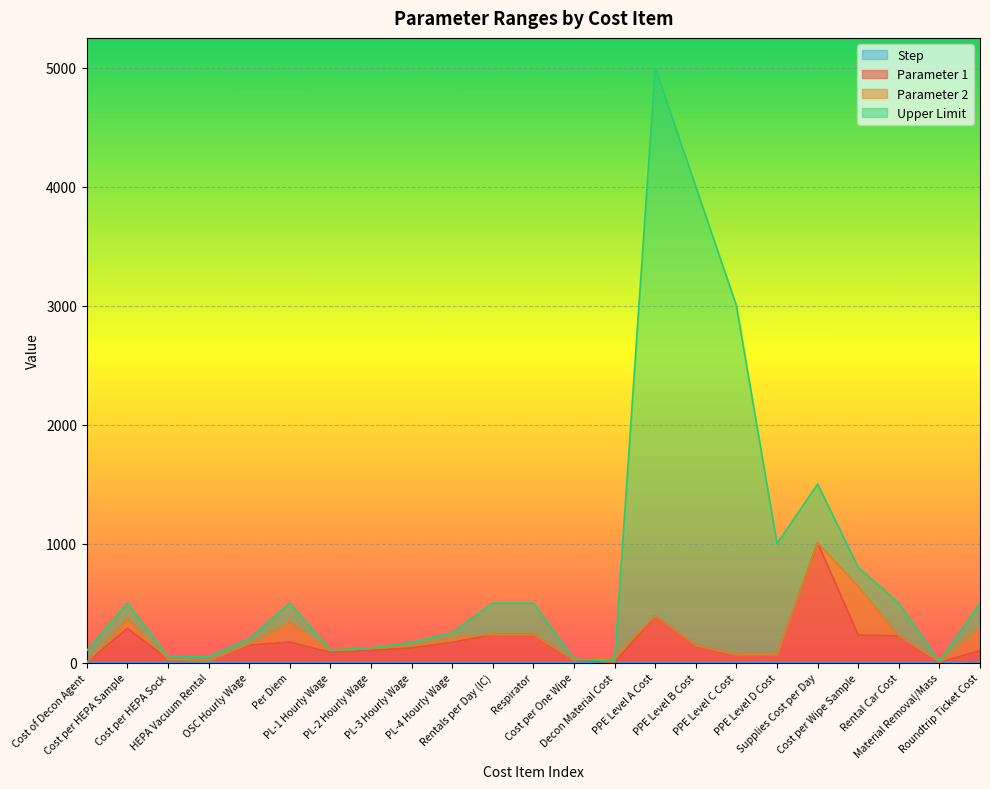

True or false: Step has a value of 1.0 at PPE Level C Cost.

True